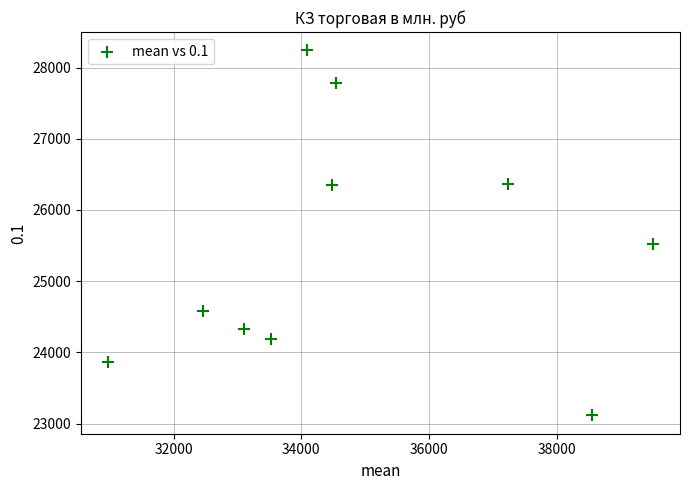

What Y value in the scatter plot is closest to 25678?

25527.5